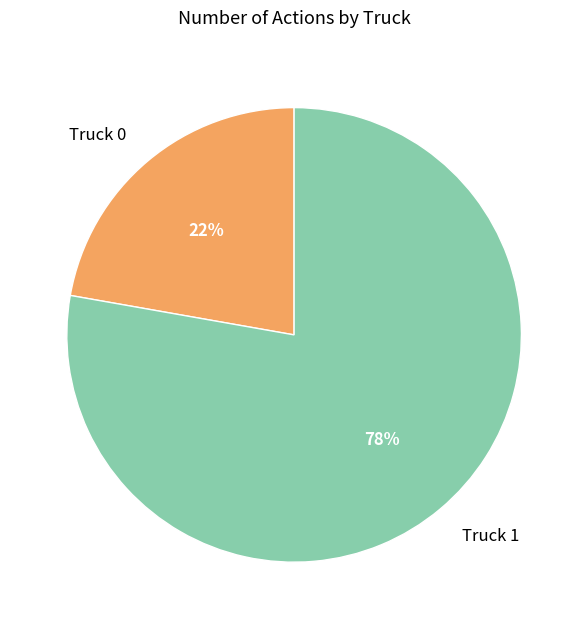

What percentage is the Truck 1 slice, to the nearest percent?

78%